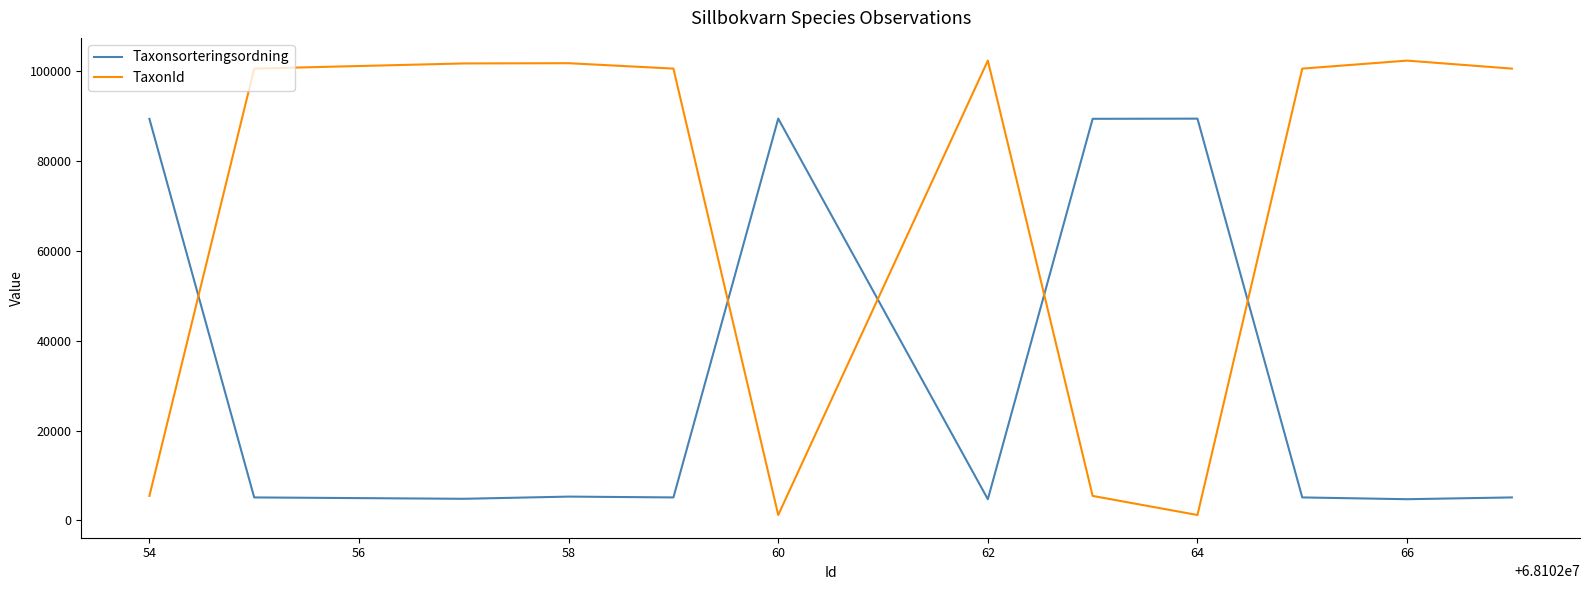

Which series has the largest total across all categories?

TaxonId